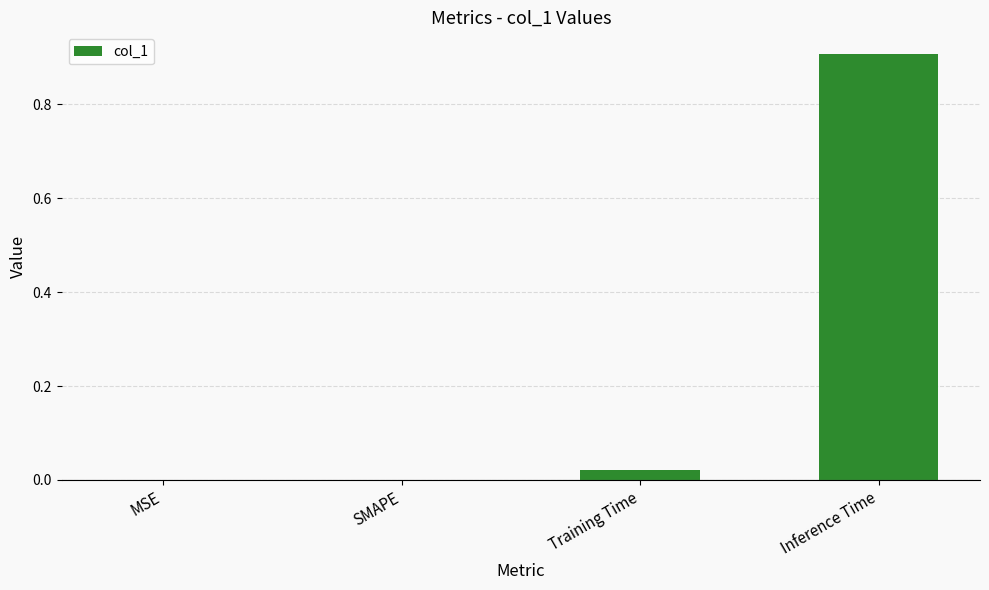

What is the sum of all values?

0.9